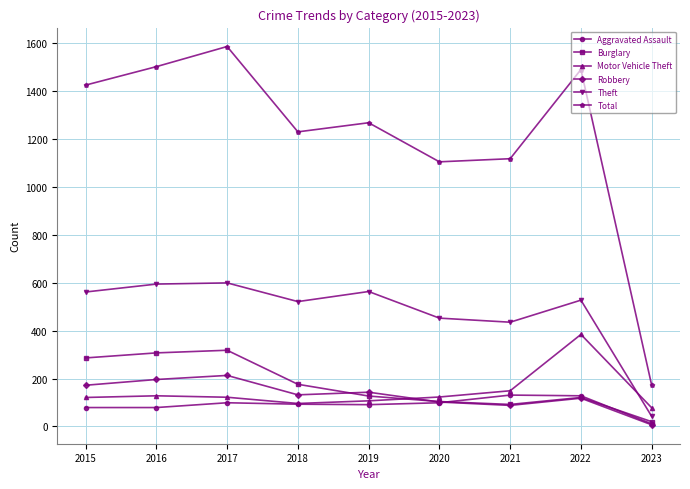

At how many categories does at least one series exceed 1450?

3